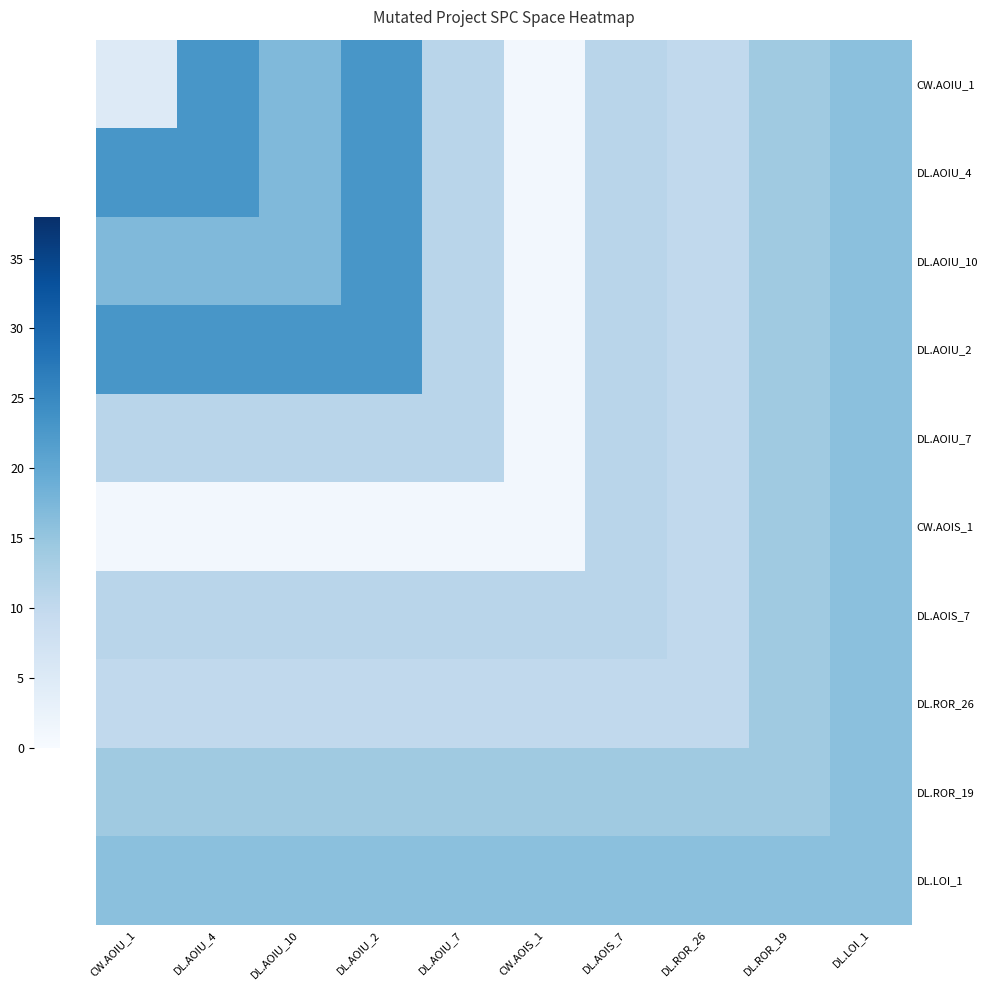

What is the spread (max minus min) of values at DL.ROR_26?

6